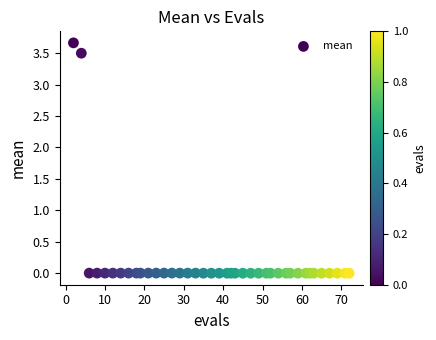

What is the range of X values (max minus min)?

70.0